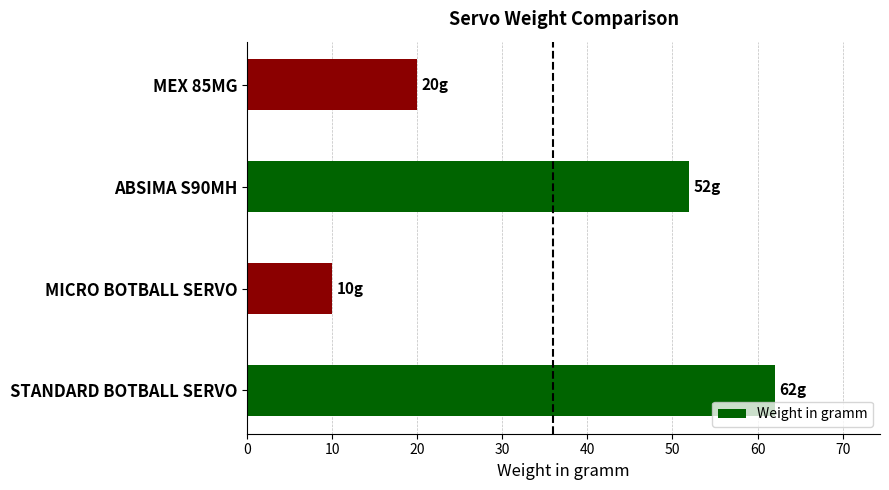

List the labels in order of value, largest first.

STANDARD BOTBALL SERVO, ABSIMA S90MH, MEX 85MG, MICRO BOTBALL SERVO